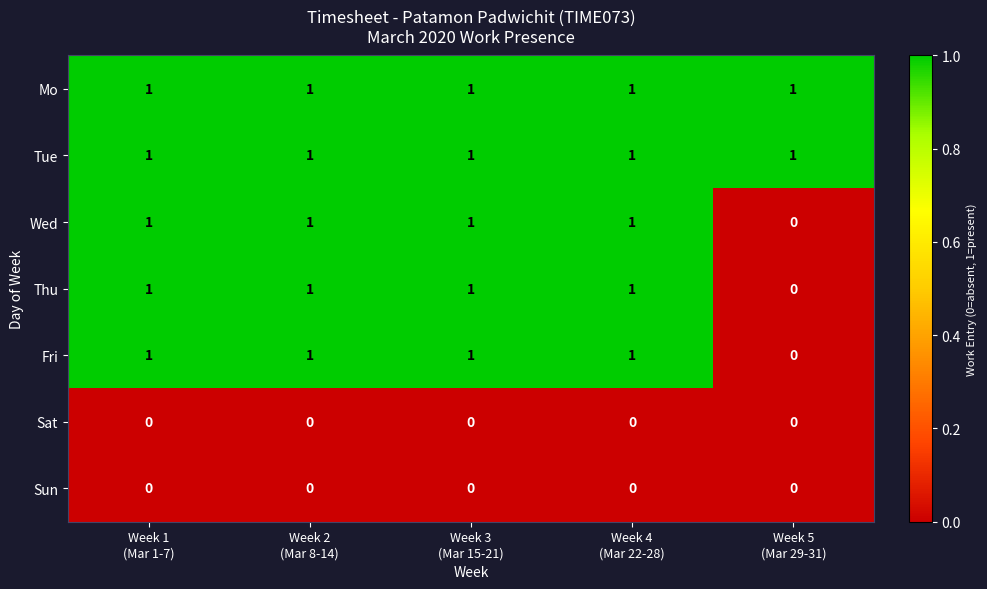

At how many categories does at least one series exceed 0?

5